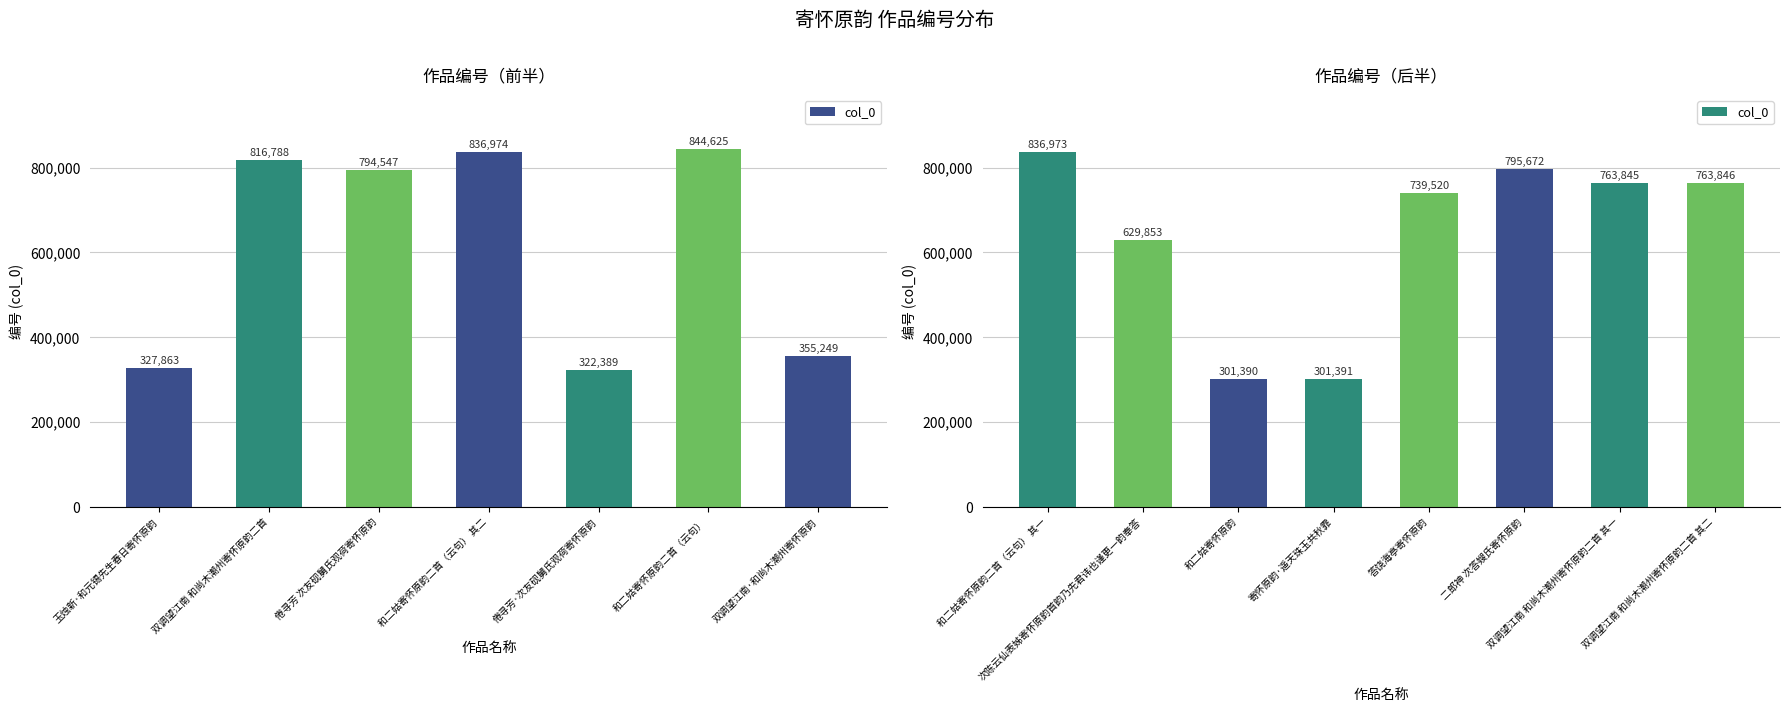

Between 和二姑寄怀原韵 and 和二姑寄怀原韵二首（云句） 其一, which is larger?

和二姑寄怀原韵二首（云句） 其一